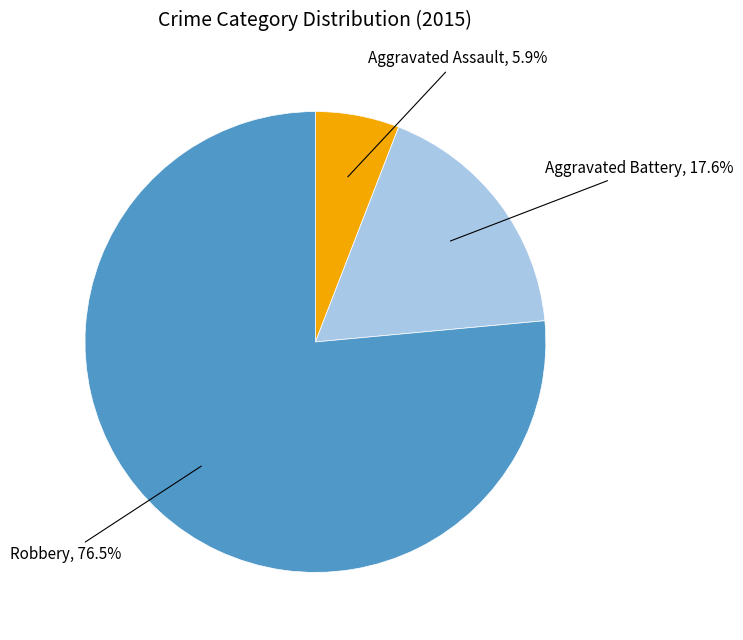

To the nearest percent, what is the average slice percentage?

33%